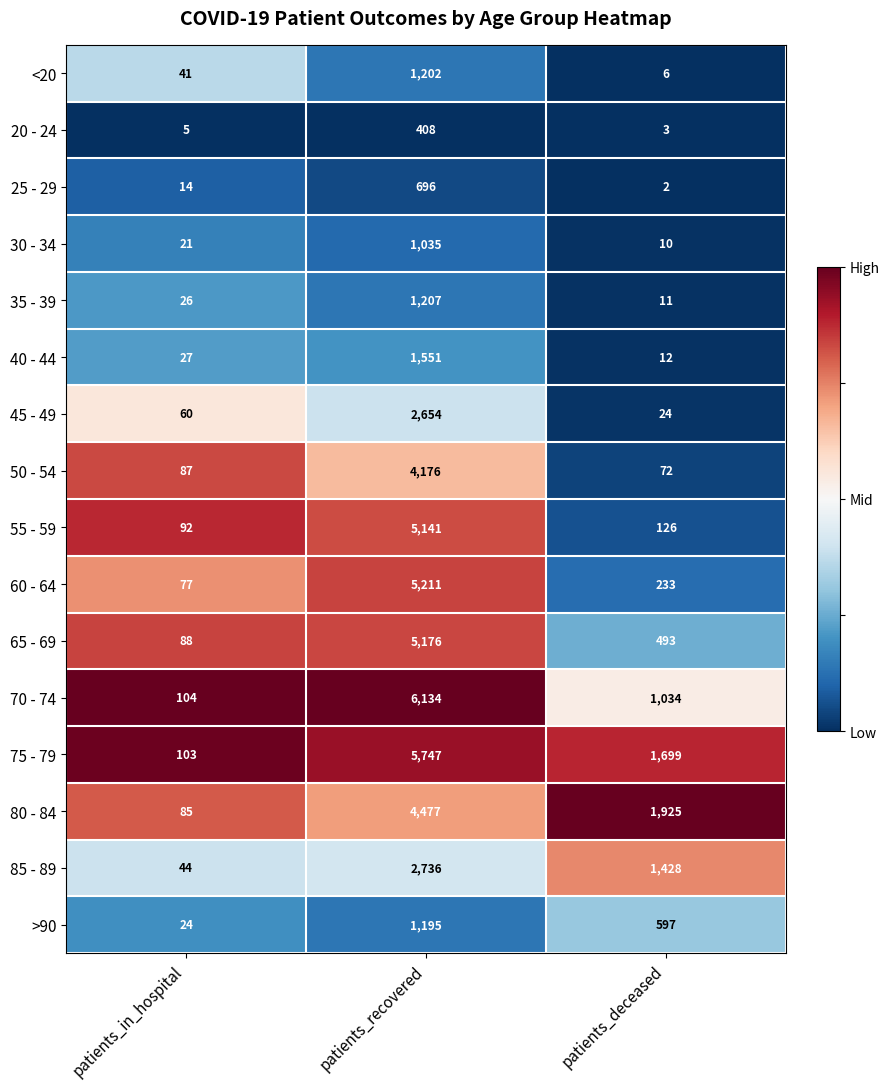

Which series has the widest spread of values?

70 - 74